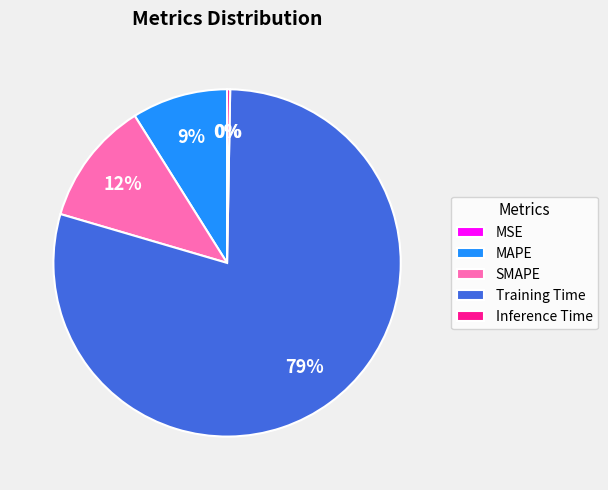

Is the sum of MAPE and Inference Time greater than half?

No